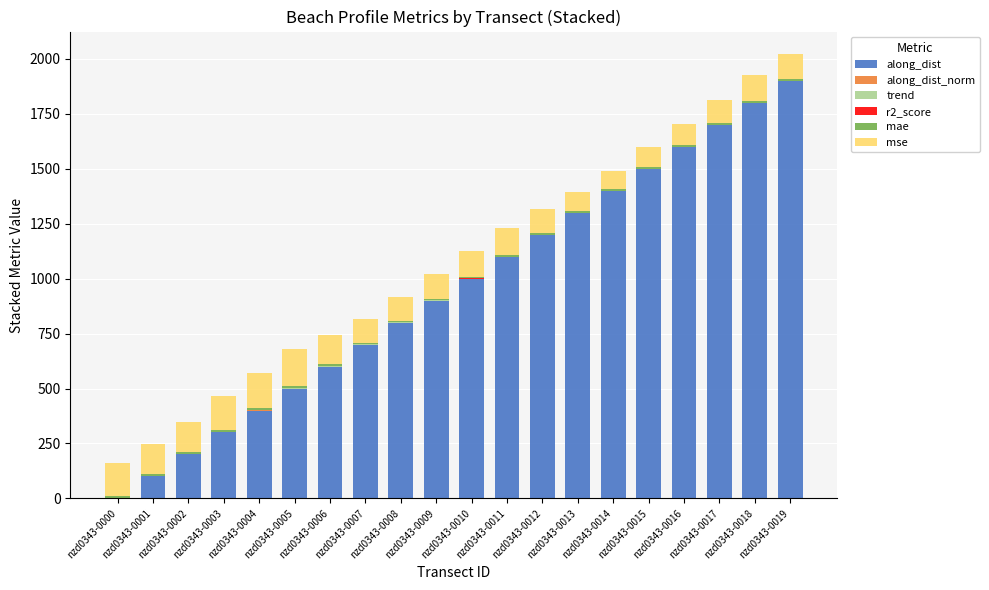

Are the bars grouped side by side (vs. stacked)?

No